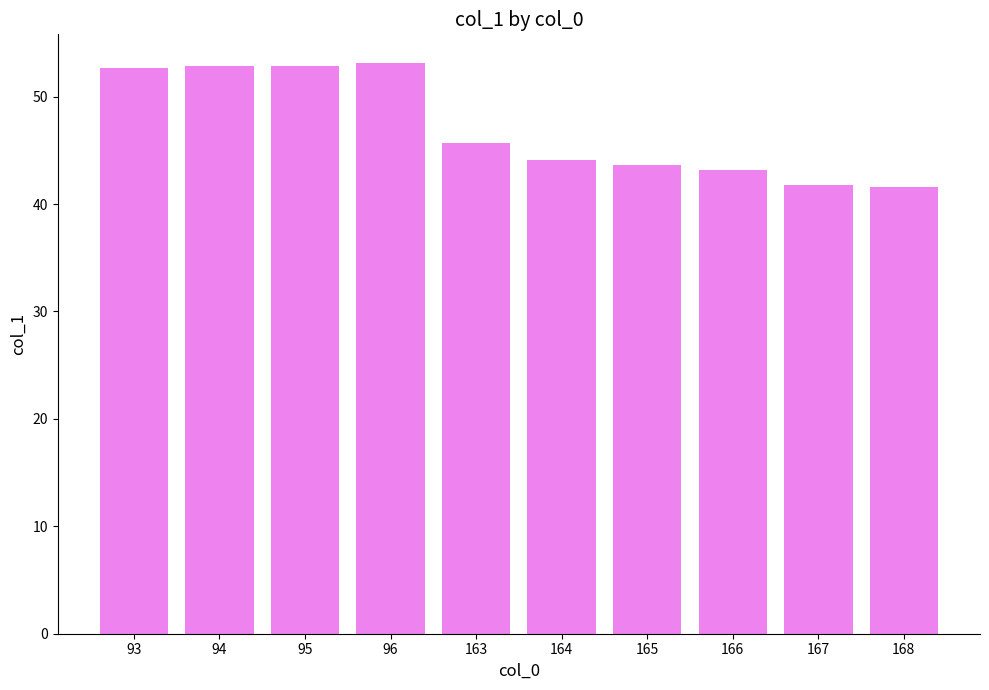

What is the value of the 1st bar from the left?

52.7